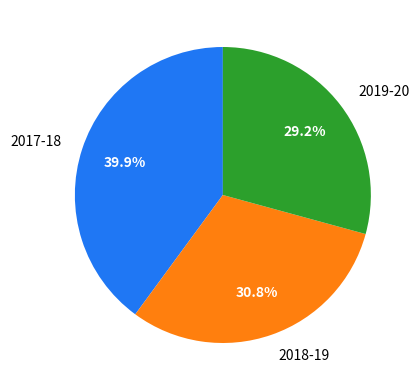

The 2018-19 slice represents 31% of the pie. True or false?

True